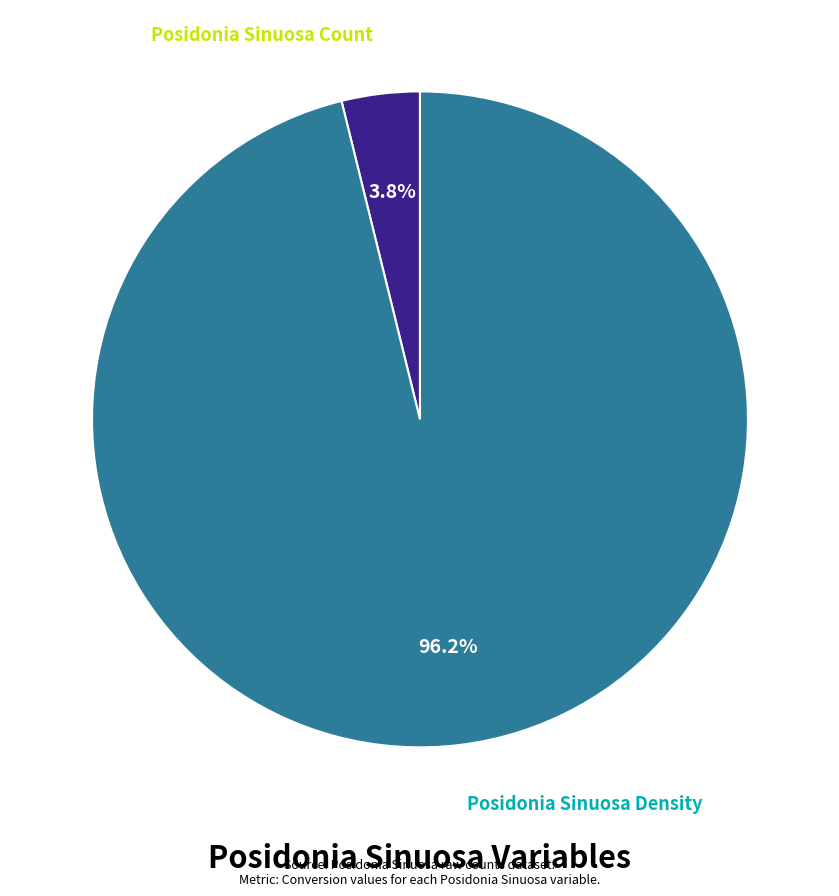

What is the smallest slice in the pie chart?

Posidonia Sinuosa Count